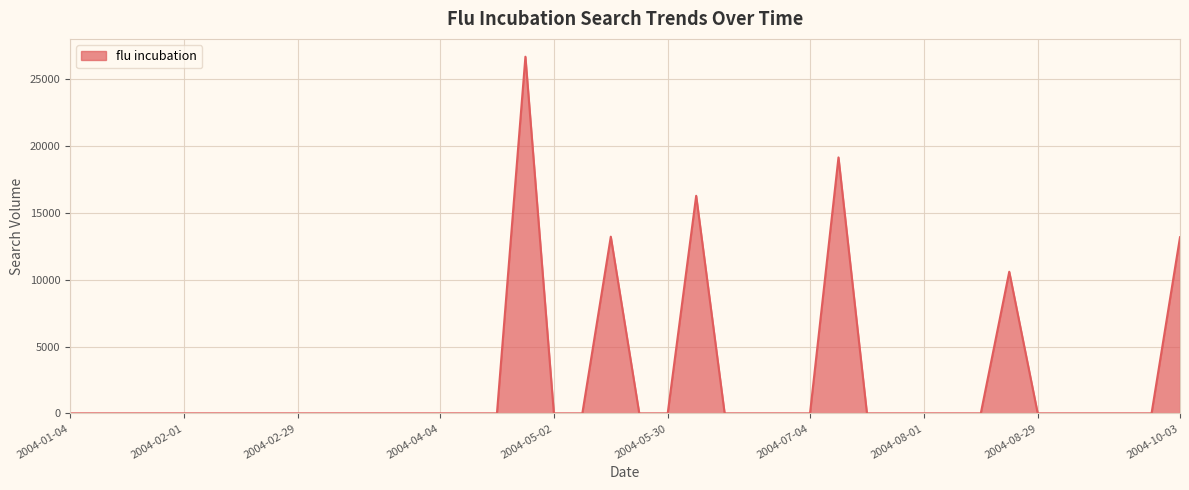

What is the maximum value shown in the chart?

26697.3